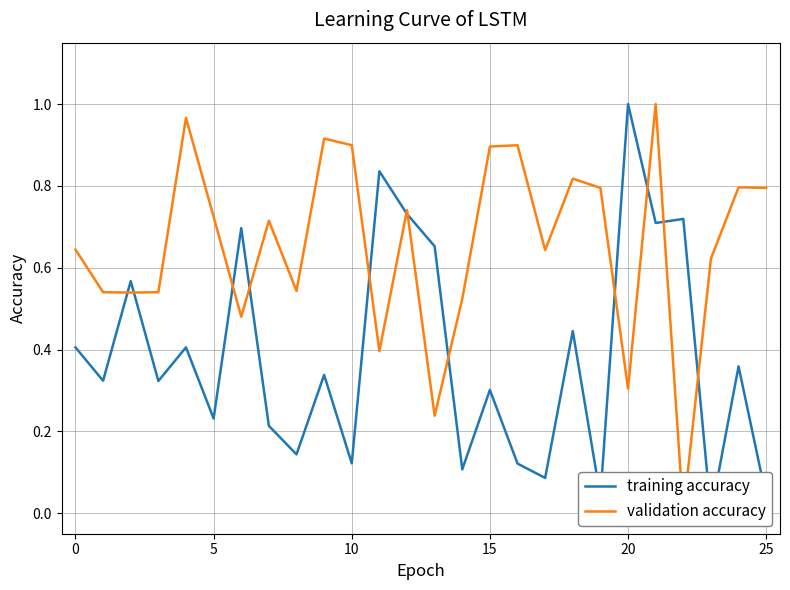

Count the number of data series in this chart.

2